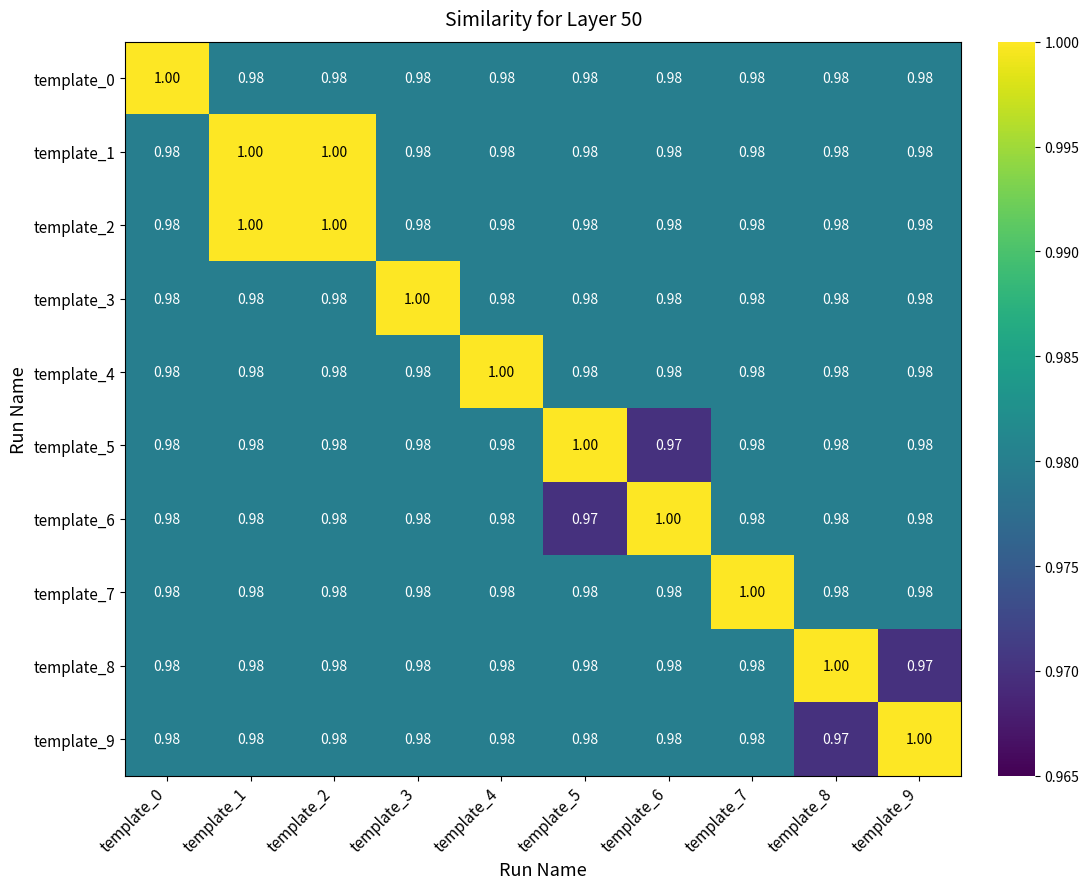

How many series are shown in this chart?

10